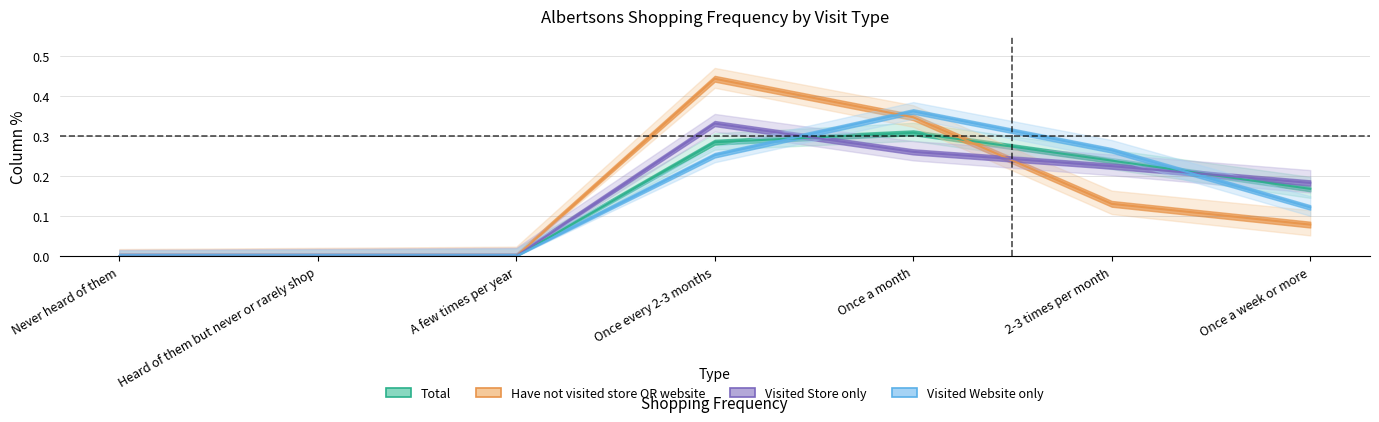

Does the chart display data point markers on the line(s)?

No